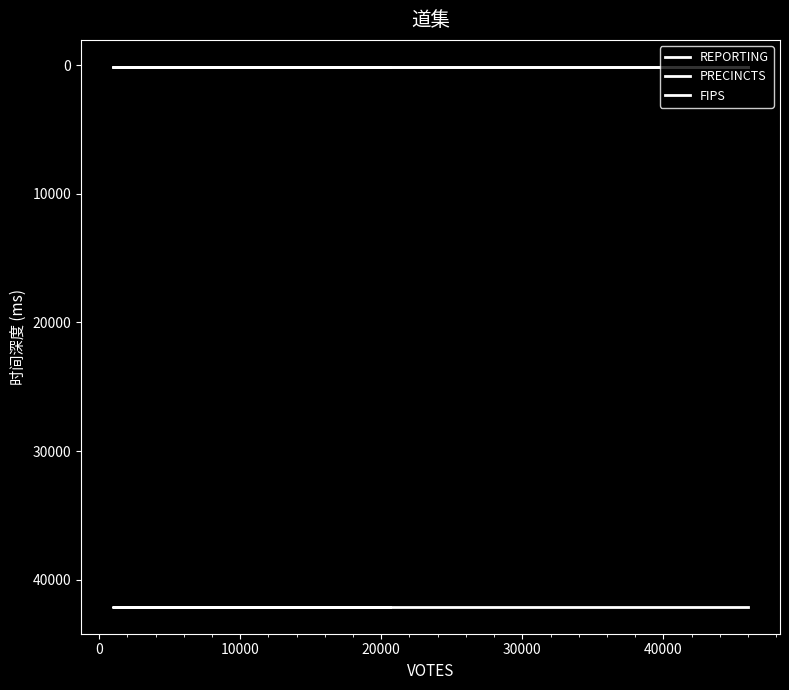

What is the maximum value shown in the chart?

42107